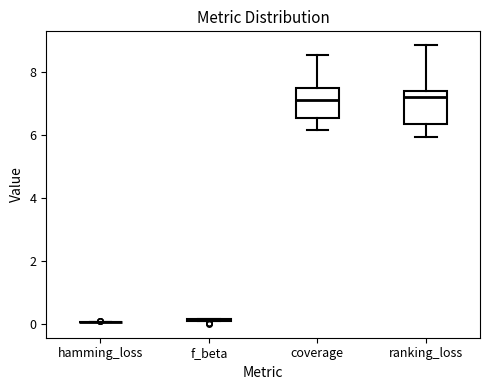

Reading left to right, read every box against the y-axis: the position of its median line, the range the box covers, and the ends of its whiskers. The values are not printed on the chart, so give them approximately, as read against the axis.

hamming_loss: box collapsed to a line at 0.0, whiskers 0.0 to 0.0
f_beta: box collapsed to a line at 0.2, whiskers 0.0 to 0.2
coverage: median 7.2, box 6.6 to 7.4, whiskers 6.2 to 8.6
ranking_loss: median 7.2, box 6.4 to 7.4, whiskers 6.0 to 8.8